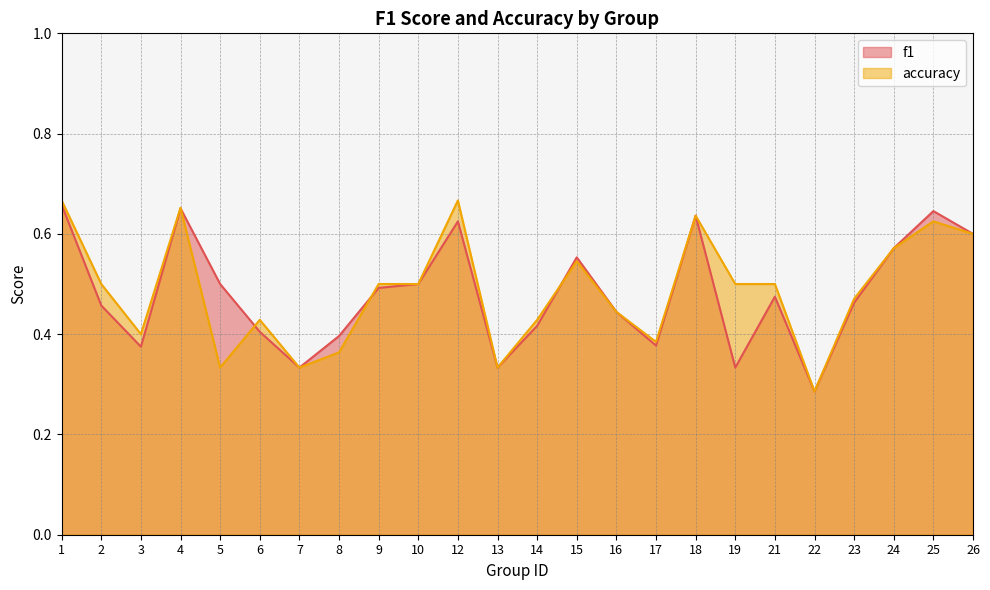

Which has a higher value, 8 or 13?

8